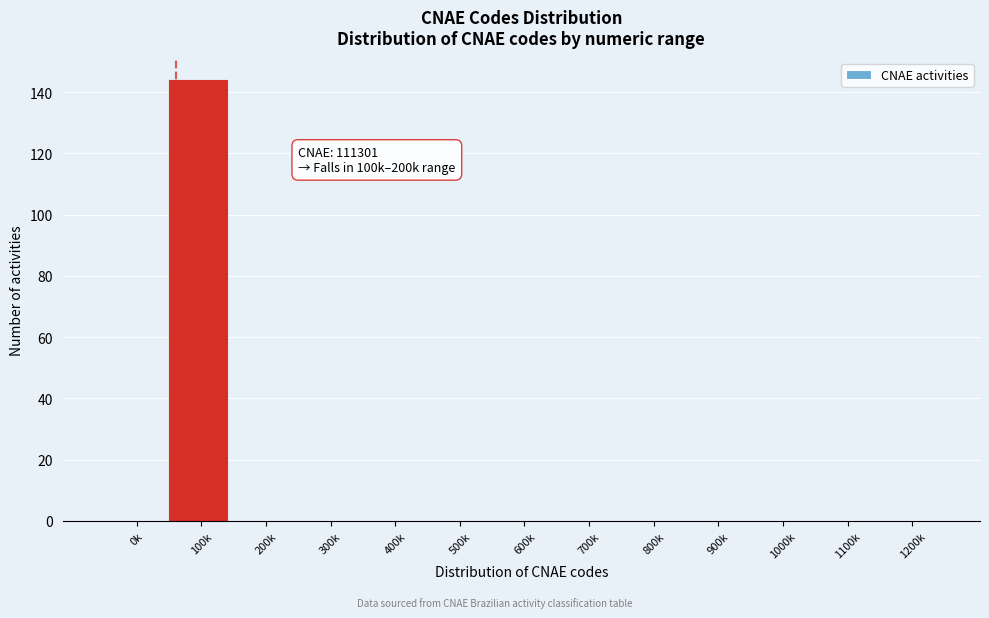

Reading right to left, extract all data points from this chart.

1200k=0	1100k=0	1000k=0	900k=0	800k=0	700k=0	600k=0	500k=0	400k=0	300k=0	200k=0	100k=144	0k=0